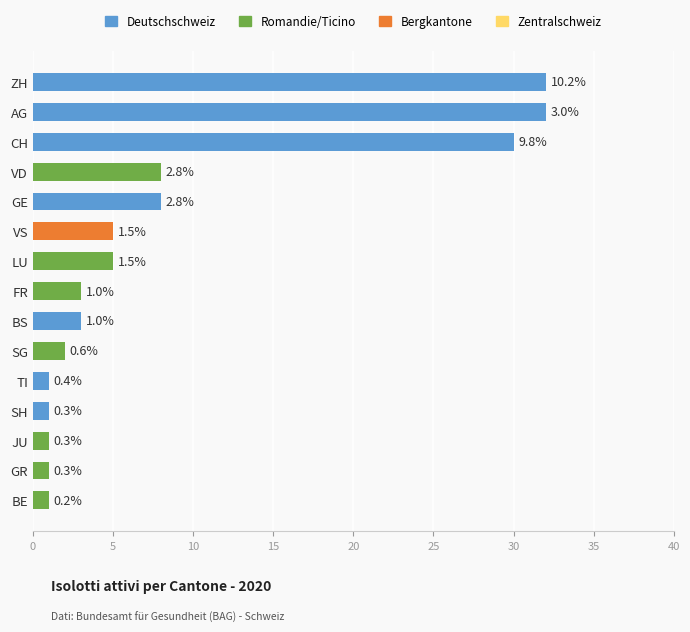

What is the difference between the maximum and minimum values?

31